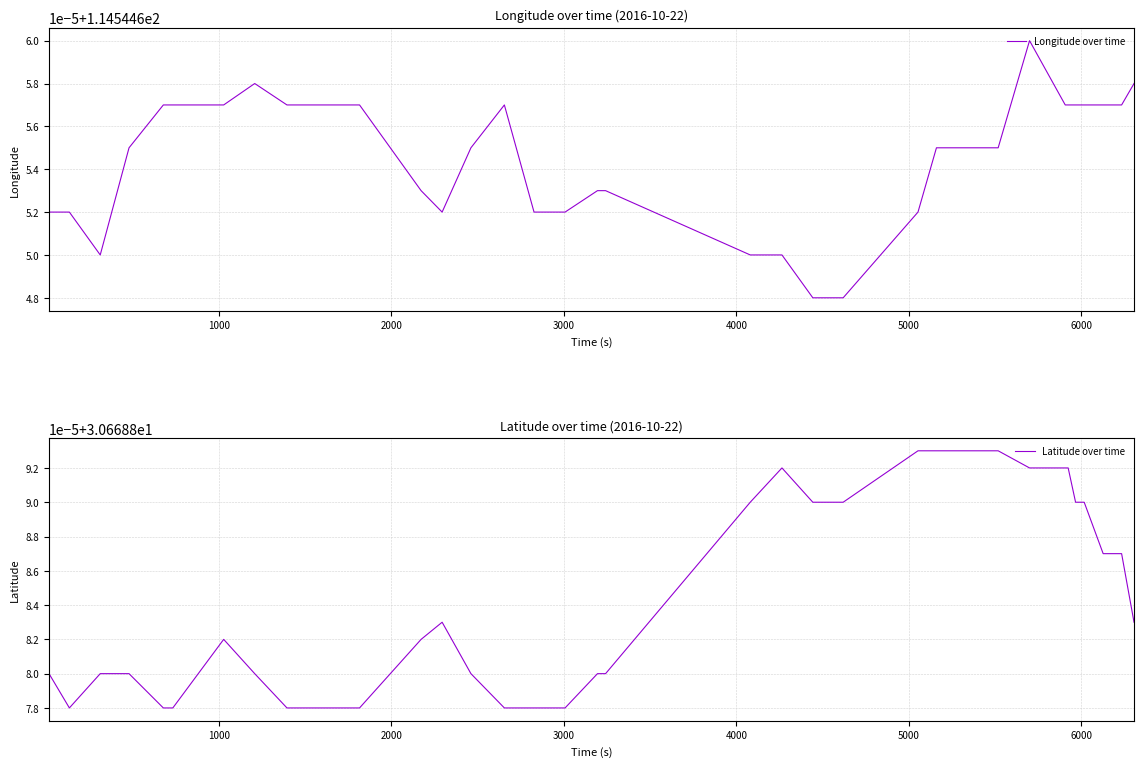

The value of Latitude over time at 26 is 7.9. True or false?

False